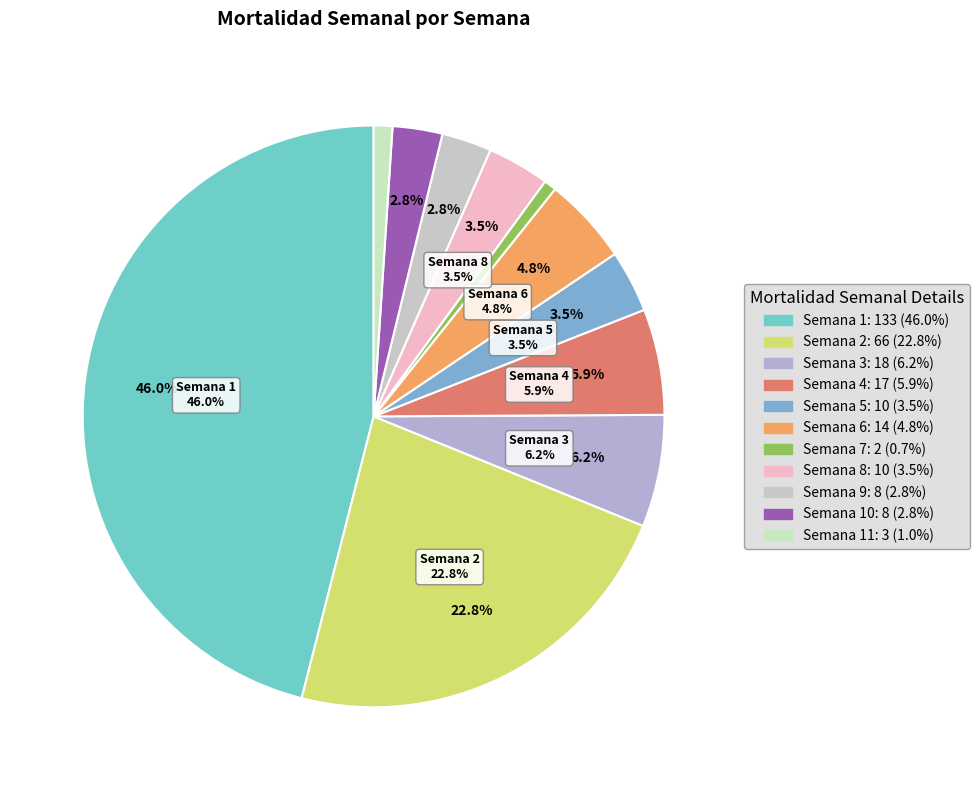

How much of the chart is everything except Semana 11?

99.0%